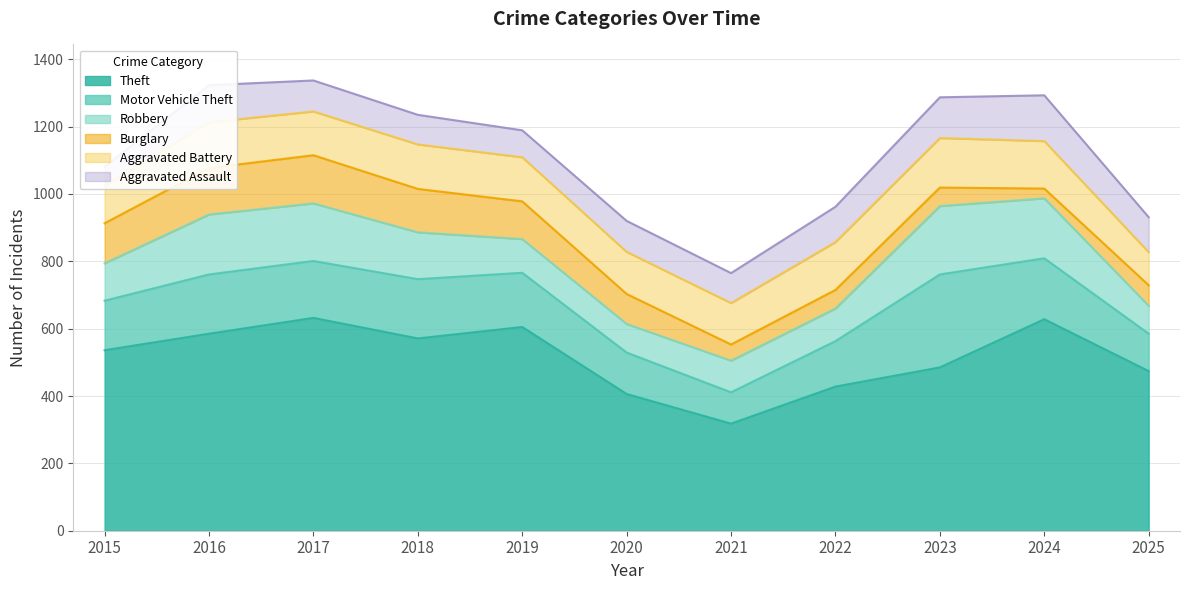

What is the difference between the highest and lowest values at 2017?

540